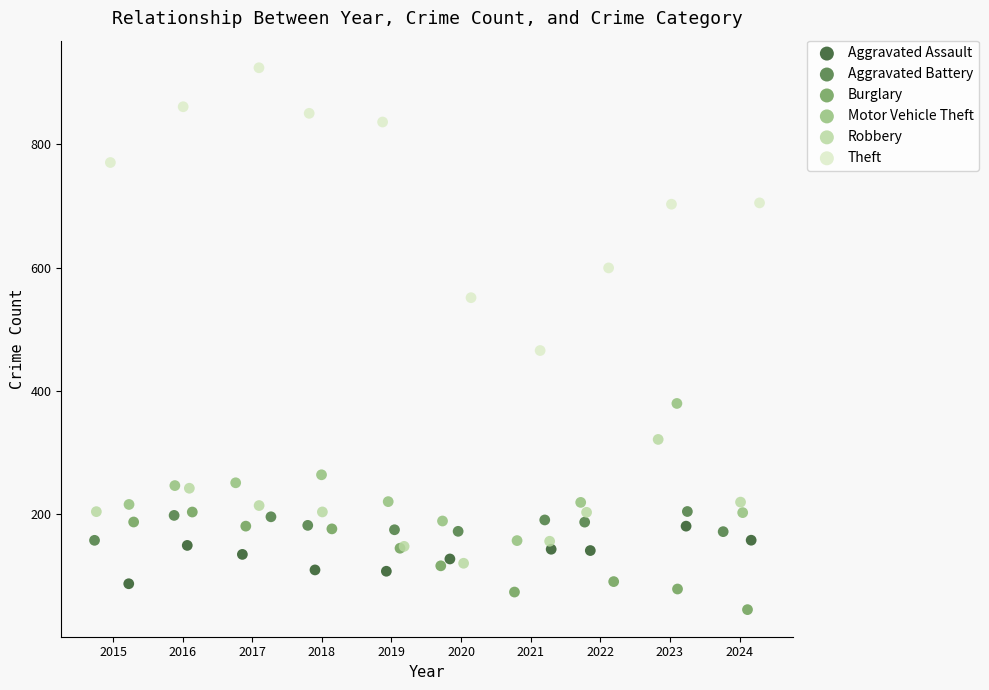

Which series reaches the minimum Y coordinate?

Burglary